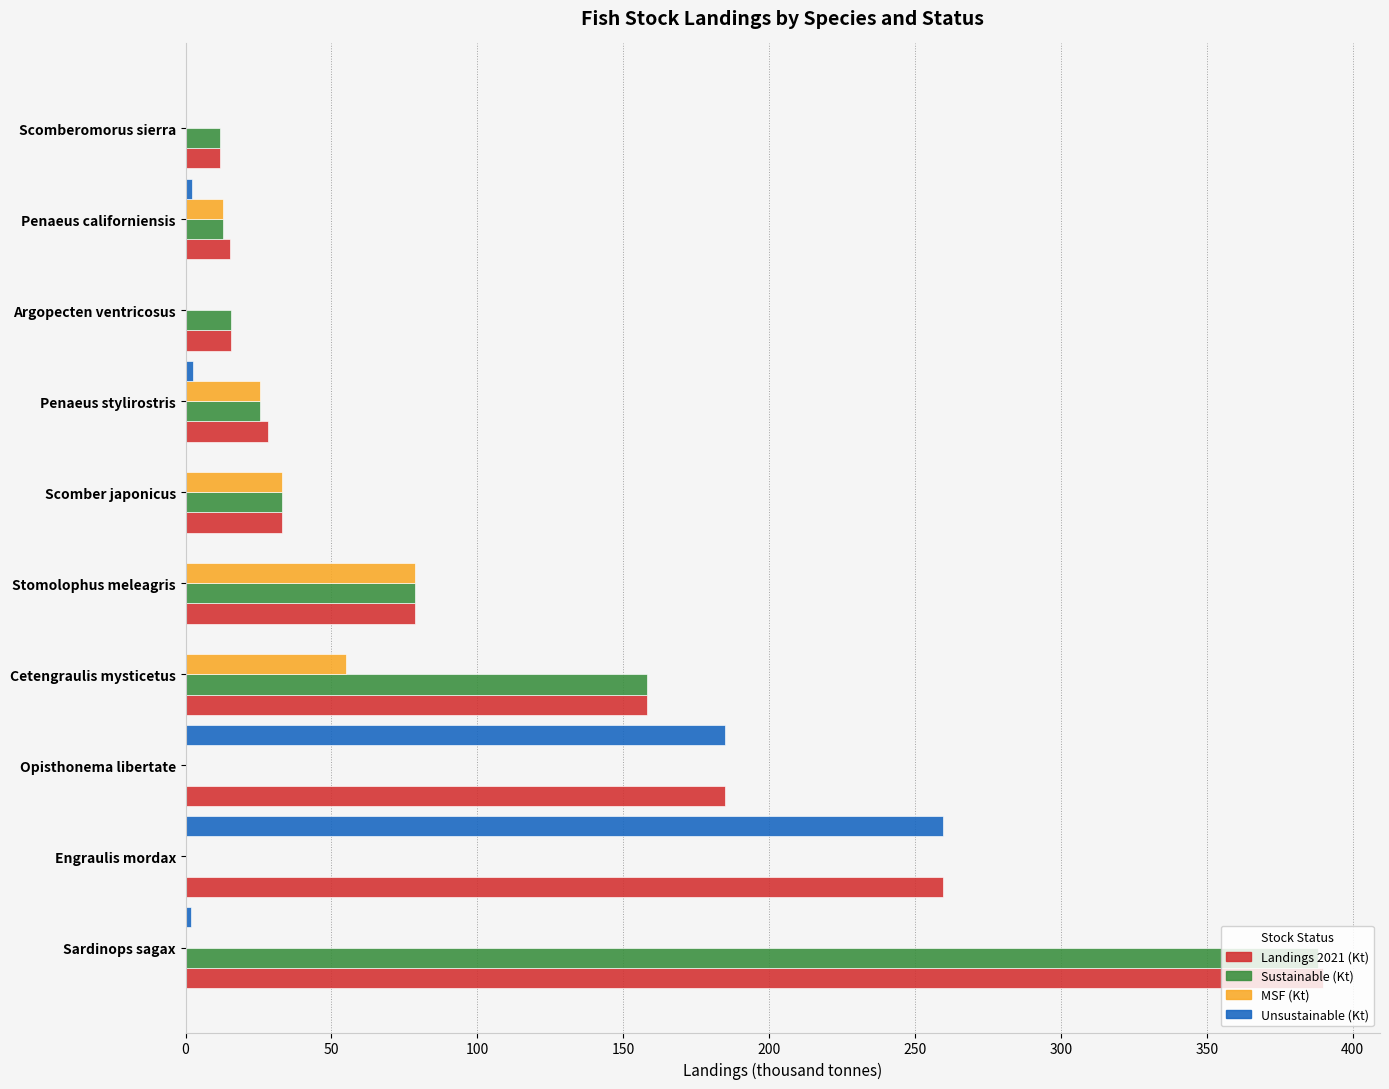

How many data points does each series have?

10